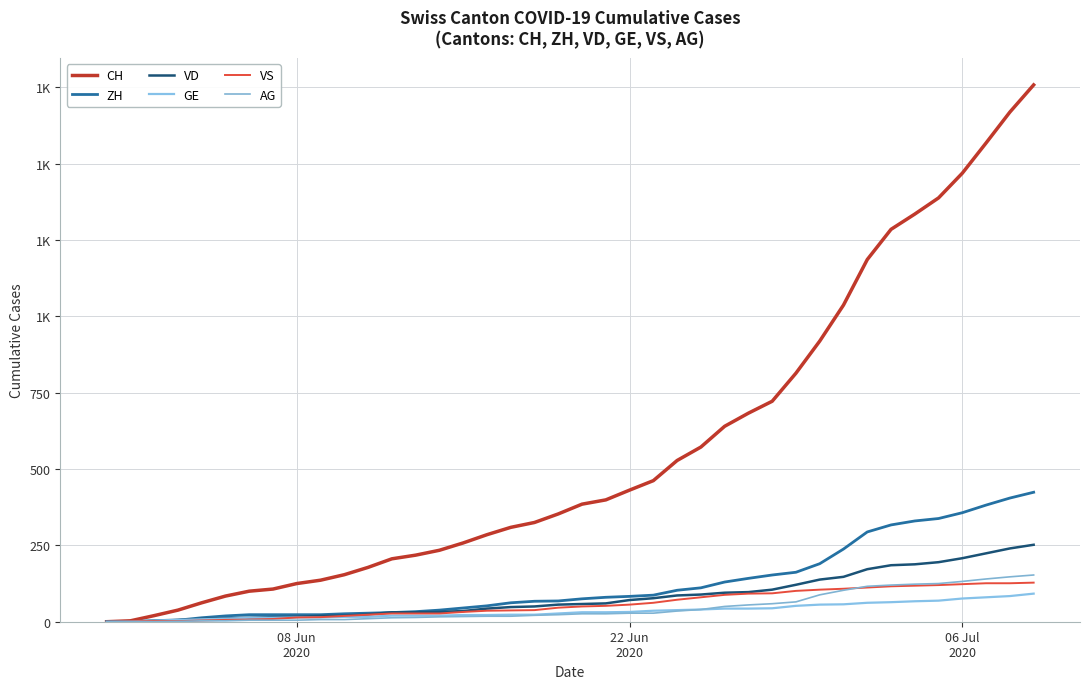

Does the chart have visible grid lines?

Yes